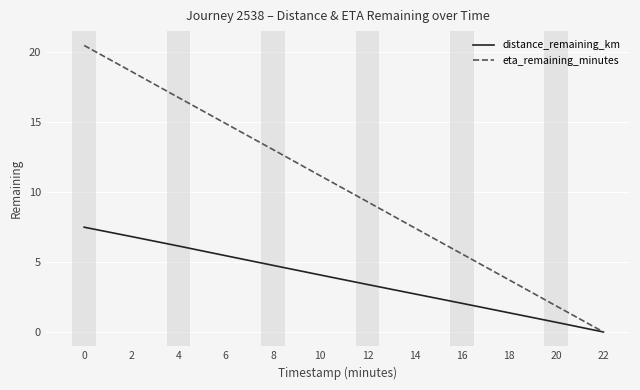

At 10, list the series in order from smallest to largest.

distance_remaining_km, eta_remaining_minutes